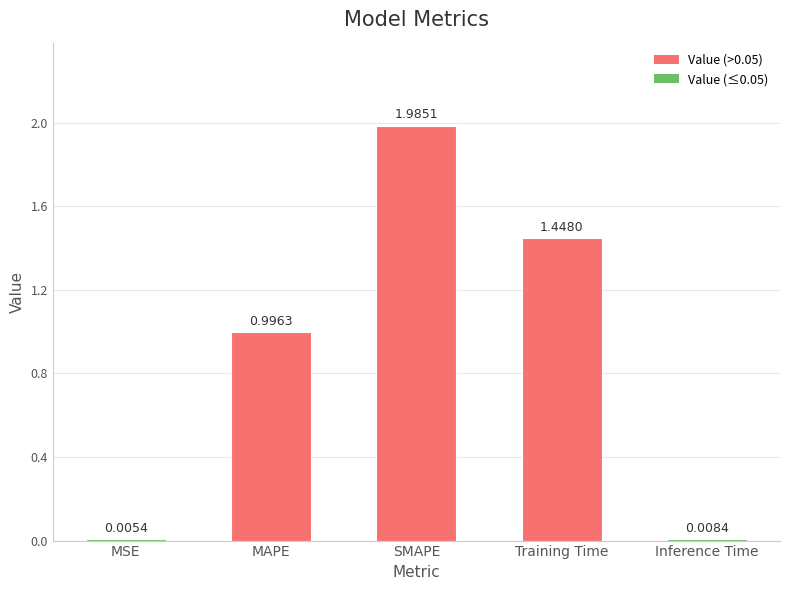

What value does the data have at MAPE?

1.0